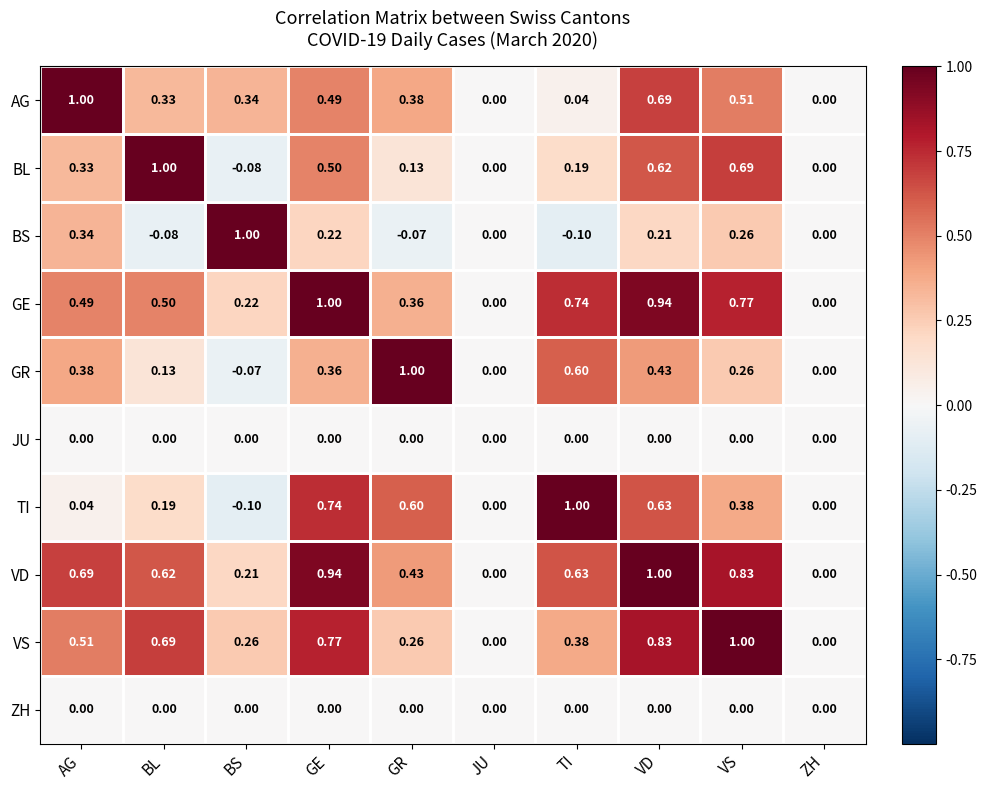

Is the value of VS at GR greater than the value of GE at TI?

No